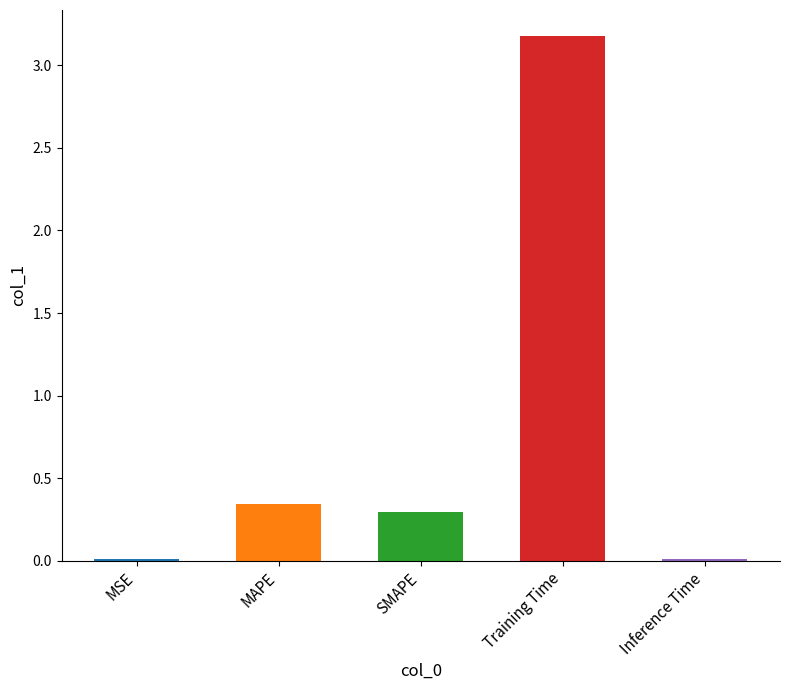

What is the difference between the maximum and minimum values?

3.2